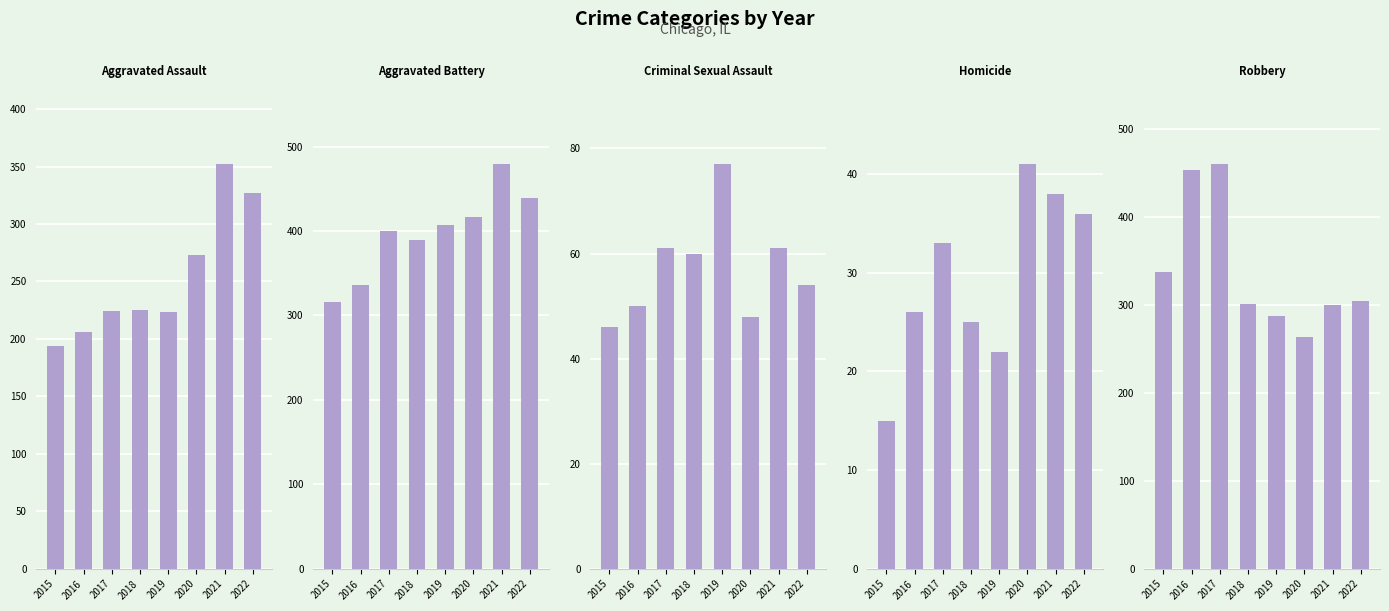

Count the number of data series in this chart.

5